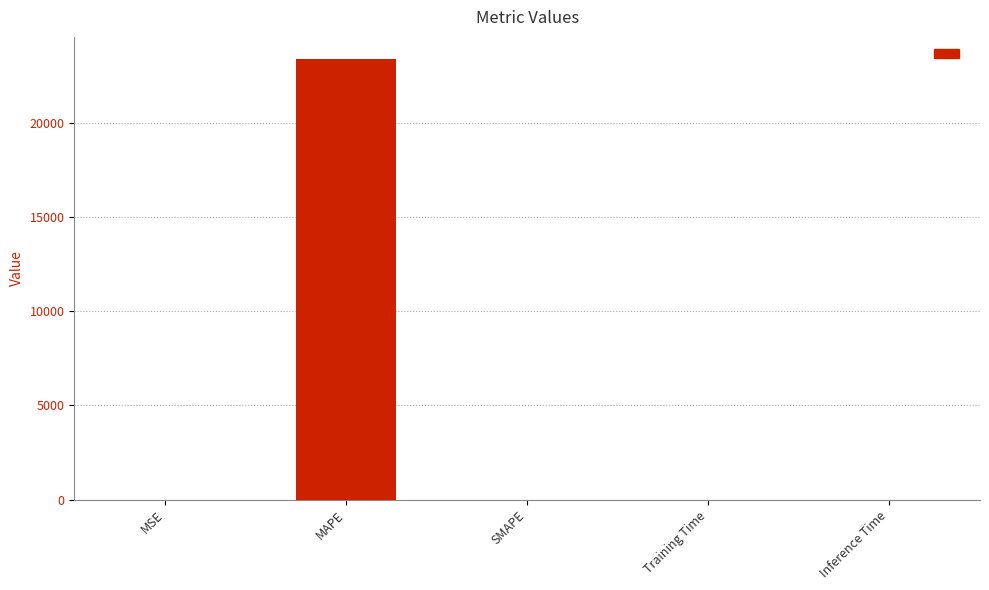

Are the bars grouped side by side (vs. stacked)?

No